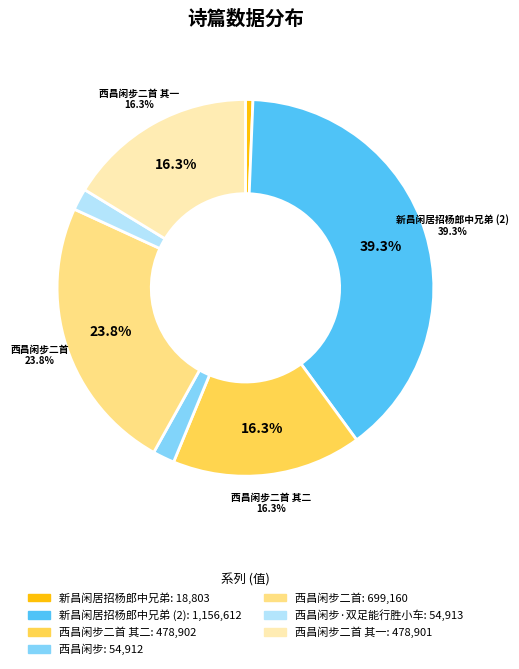

To the nearest percent, what is the combined percentage of 西昌闲步二首 and 西昌闲步·双足能行胜小车?

26%